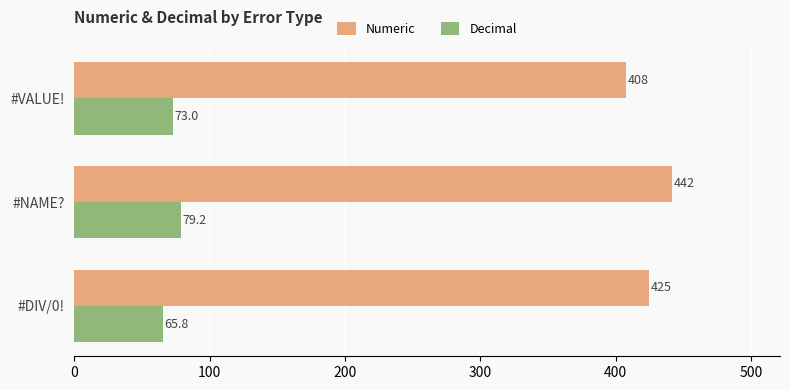

What is the minimum value shown in the chart?

65.8